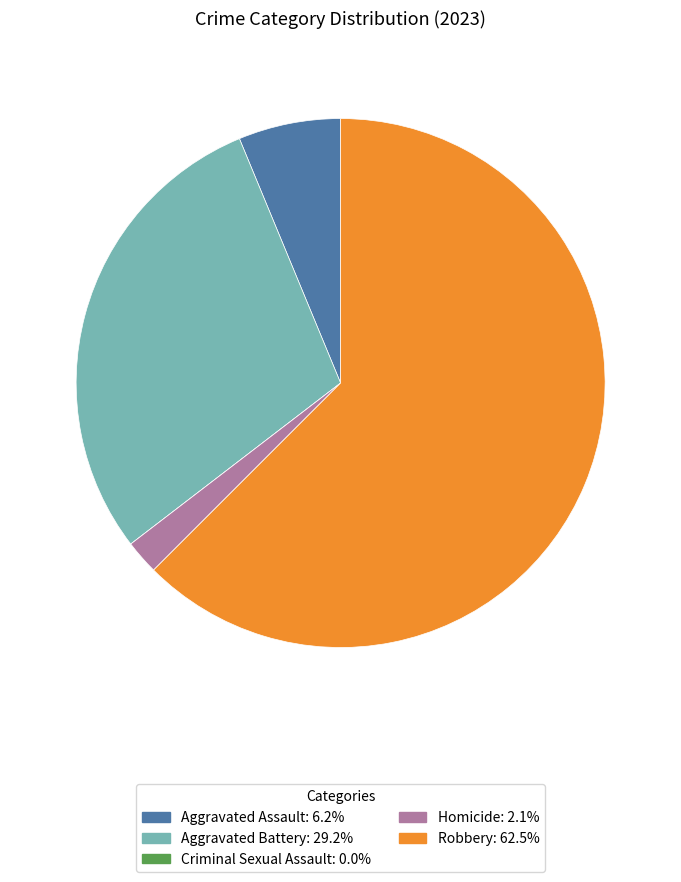

Combined, do Aggravated Battery and Robbery account for over 50%?

Yes